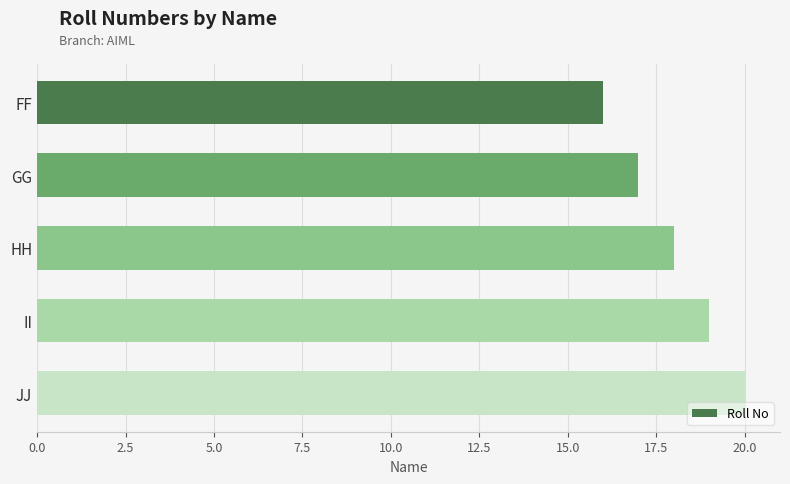

Reading bottom to top, what are all the values shown in this chart?

20	19	18	17	16